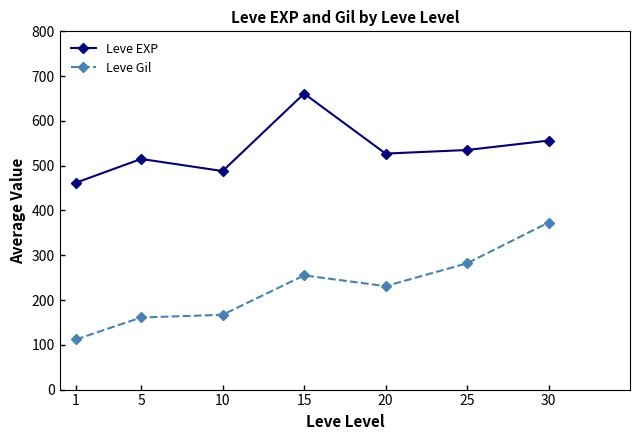

Which category has the highest value in the Leve Gil series?

30